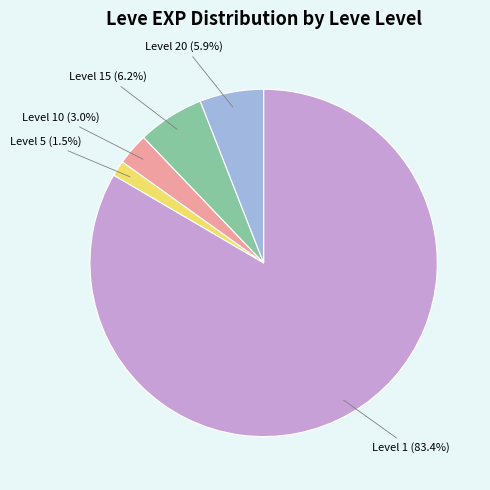

How many segments does this pie chart have?

5